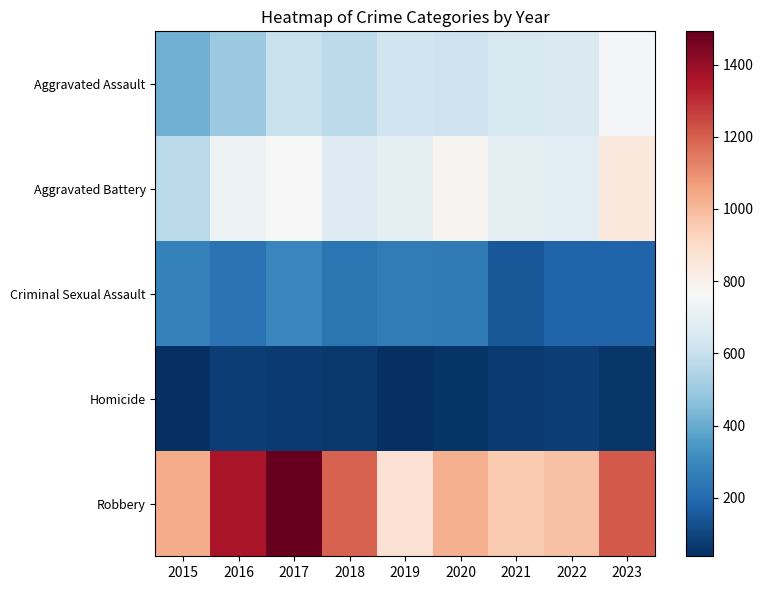

Reading left to right, extract all data points from this chart.

Aggravated Assault: 2015=415	2016=493	2017=602	2018=575	2019=620	2020=614	2021=646	2022=662	2023=750
Aggravated Battery: 2015=570	2016=728	2017=765	2018=670	2019=698	2020=784	2021=701	2022=686	2023=842
Criminal Sexual Assault: 2015=274	2016=230	2017=288	2018=234	2019=257	2020=253	2021=151	2022=182	2023=182
Homicide: 2015=42	2016=79	2017=69	2018=64	2019=38	2020=55	2021=70	2022=78	2023=59
Robbery: 2015=1032	2016=1359	2017=1492	2018=1191	2019=872	2020=1023	2021=958	2022=979	2023=1209